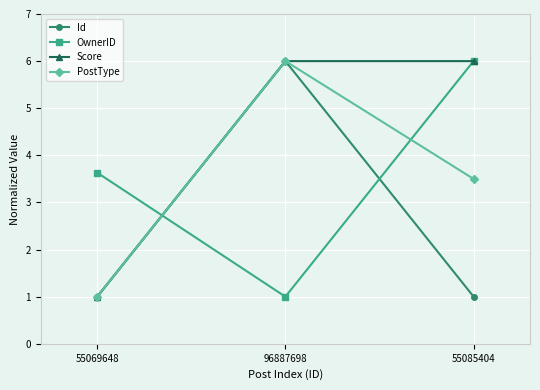

Which series changed the most between 55069648 and 55085404?

Score